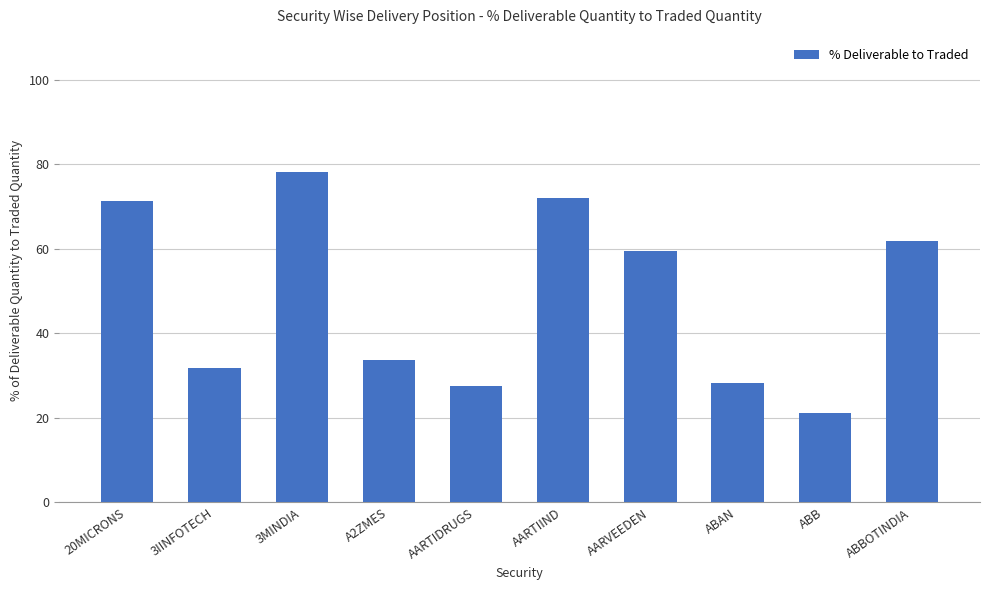

What is the sum of all values?

485.9